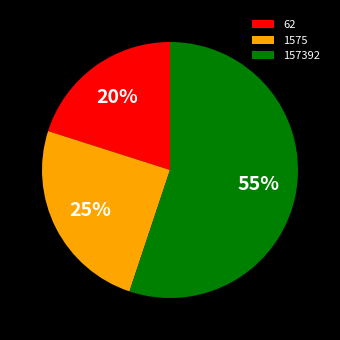

Rank the categories by value from lowest to highest.

62, 1575, 157392